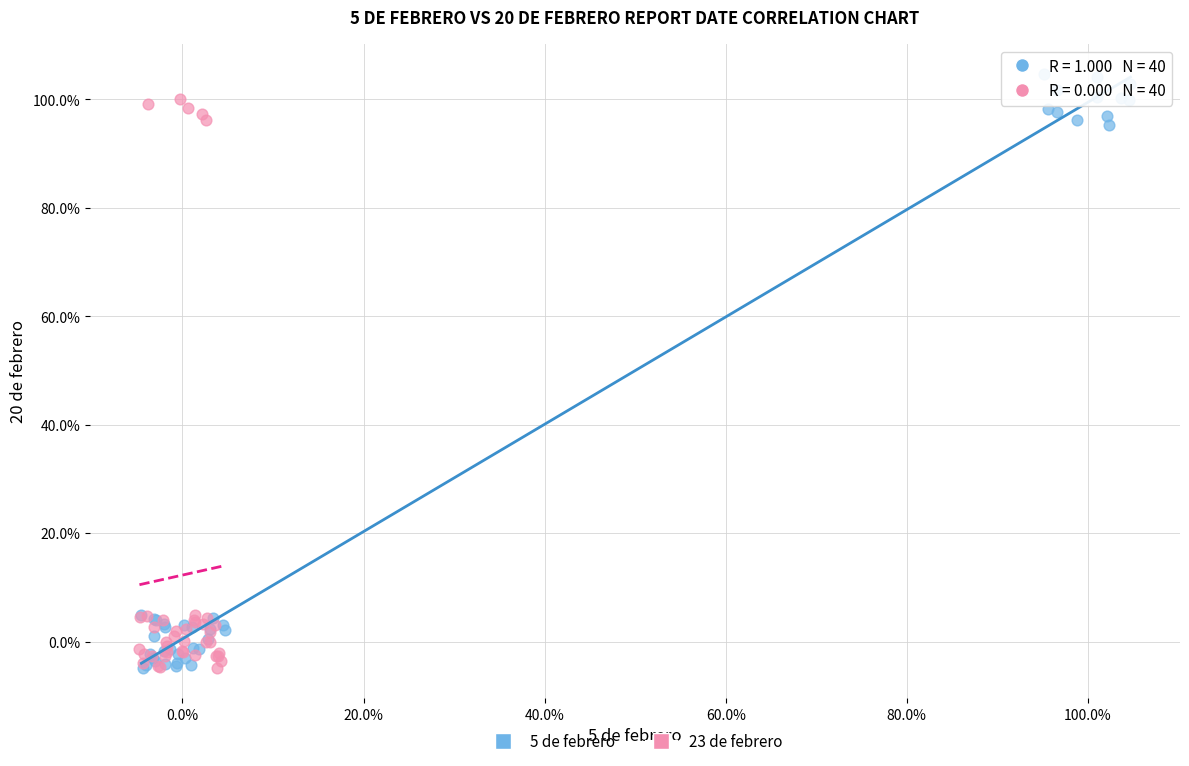

Which series contains the highest Y value?

5 de febrero